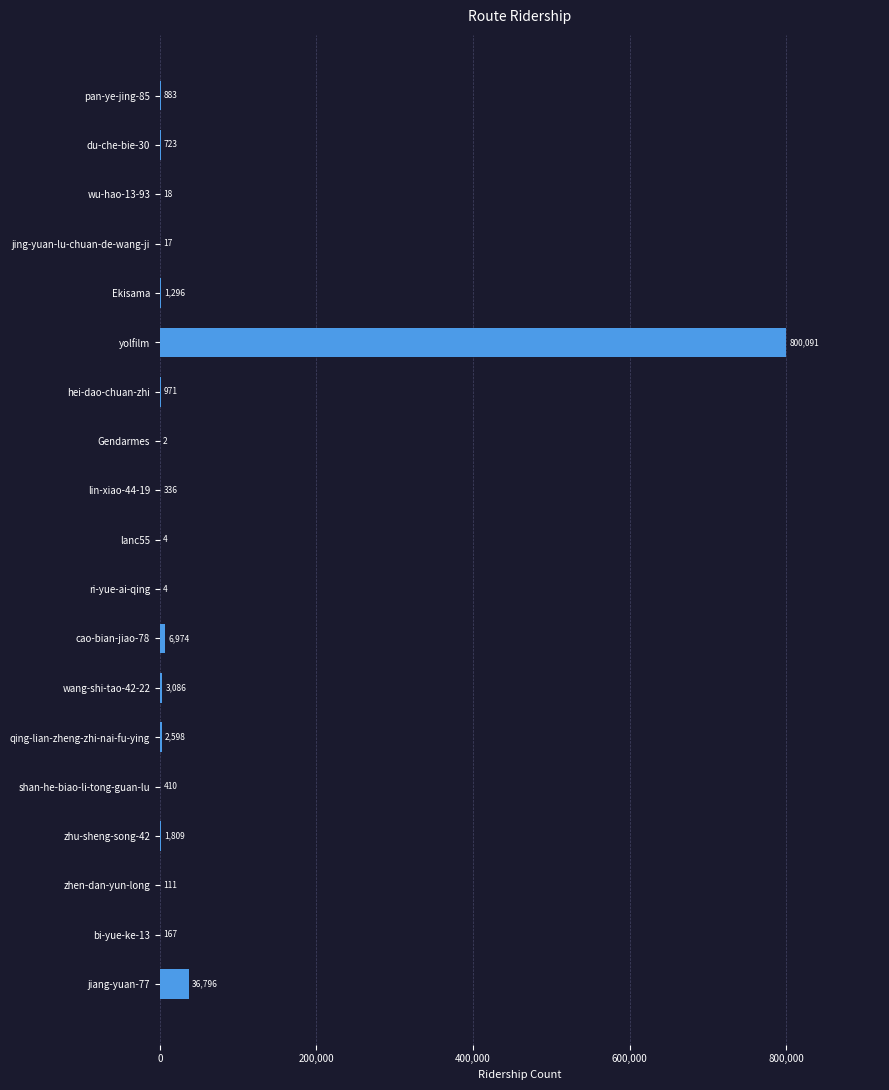

What is the average value?

45068